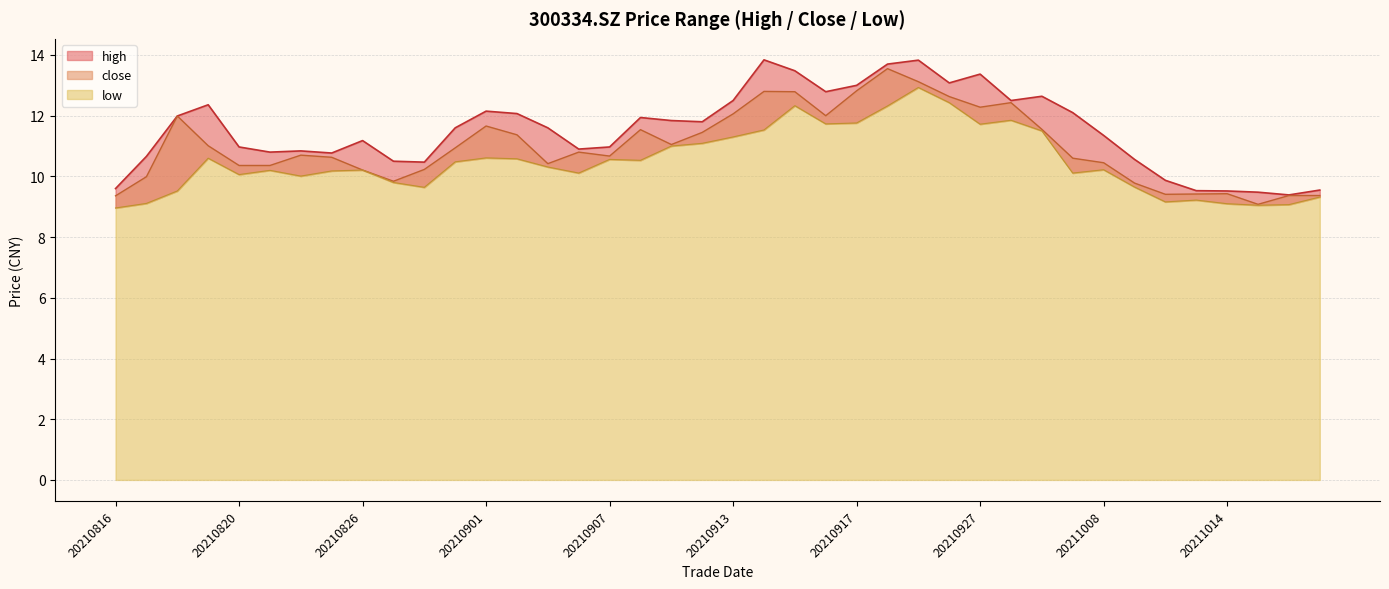

Reading left to right, transcribe all the data shown in this chart.

high: 9.6	10.7	12.0	12.4	11.0	10.8	10.8	10.8	11.2	10.5	10.5	11.6	12.2	12.1	11.6	10.9	11.0	11.9	11.8	11.8	12.5	13.8	13.5	12.8	13.0	13.7	13.8	13.1	13.4	12.5	12.6	12.1	11.3	10.6	9.9	9.5	9.5	9.5	9.4	9.6
close: 9.4	10.0	12.0	11.0	10.4	10.4	10.7	10.6	10.2	9.8	10.2	10.9	11.7	11.4	10.4	10.8	10.7	11.5	11.1	11.4	12.1	12.8	12.8	12.0	12.8	13.6	13.1	12.6	12.3	12.4	11.6	10.6	10.4	9.8	9.4	9.4	9.4	9.1	9.4	9.4
low: 9.0	9.1	9.5	10.6	10.1	10.2	10.0	10.2	10.2	9.8	9.6	10.5	10.6	10.6	10.3	10.1	10.6	10.5	11.0	11.1	11.3	11.5	12.3	11.7	11.8	12.3	12.9	12.4	11.7	11.8	11.5	10.1	10.2	9.7	9.2	9.2	9.1	9.1	9.1	9.3